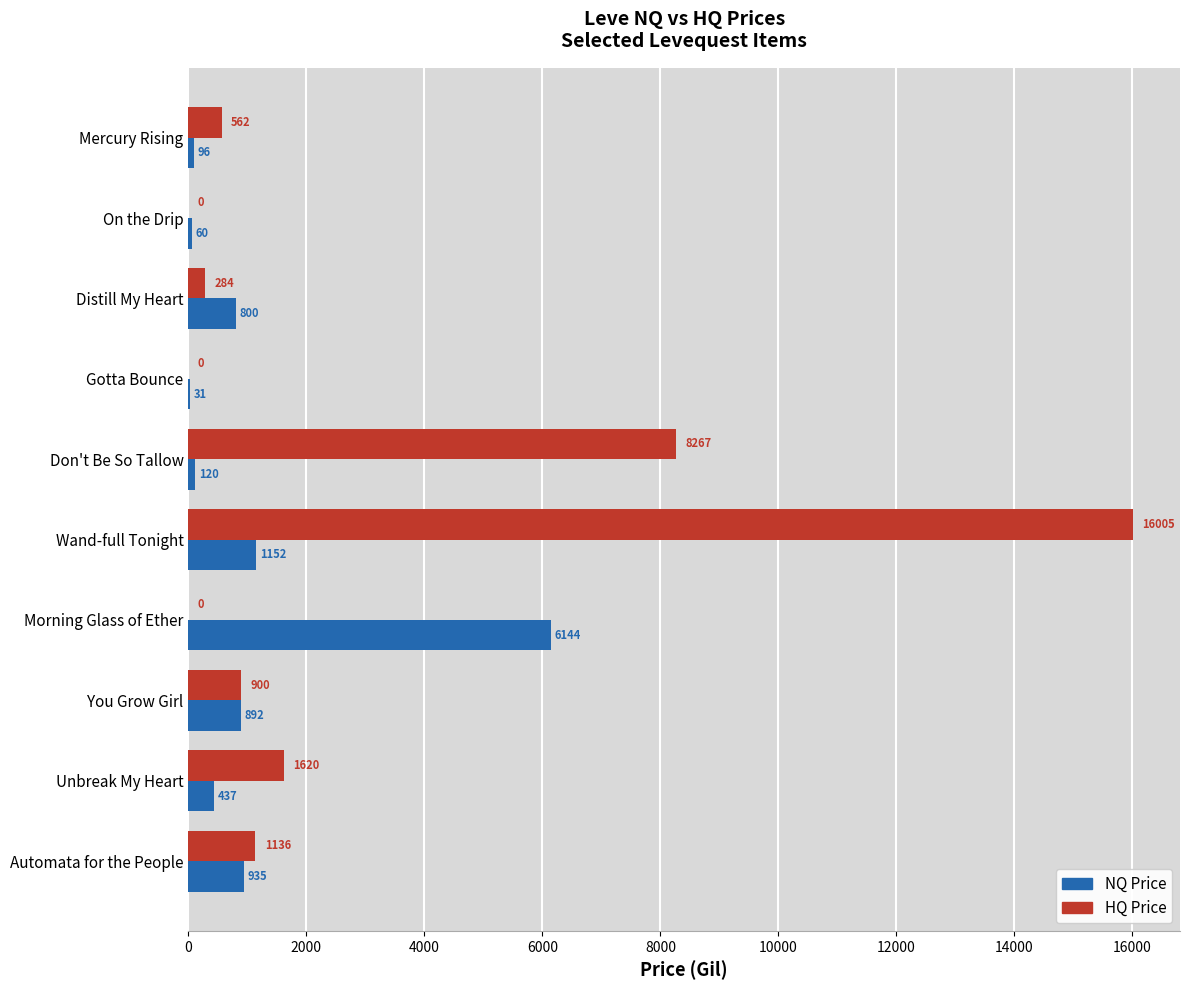

Is it true that HQ Price equals 900.0 at You Grow Girl?

True